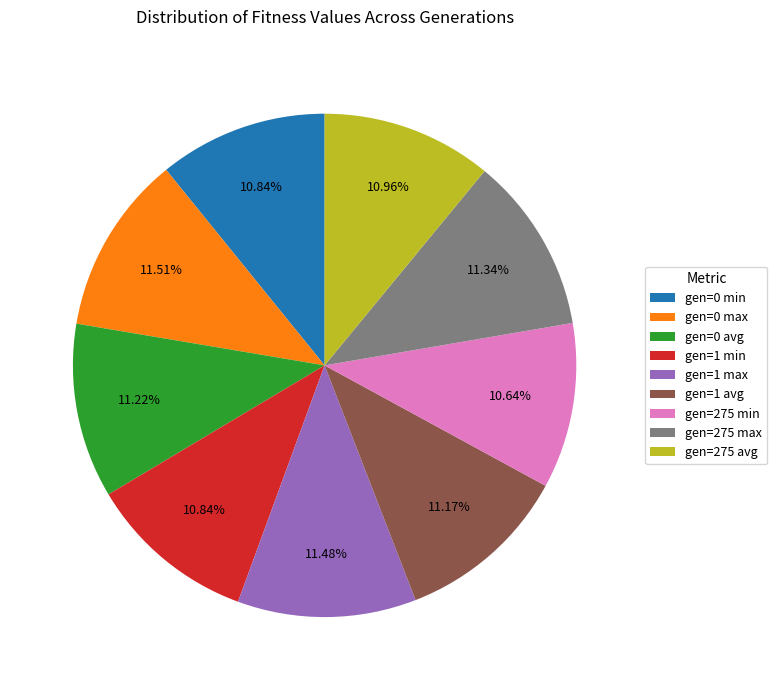

To the nearest percent, what portion does gen=275 max represent?

11%